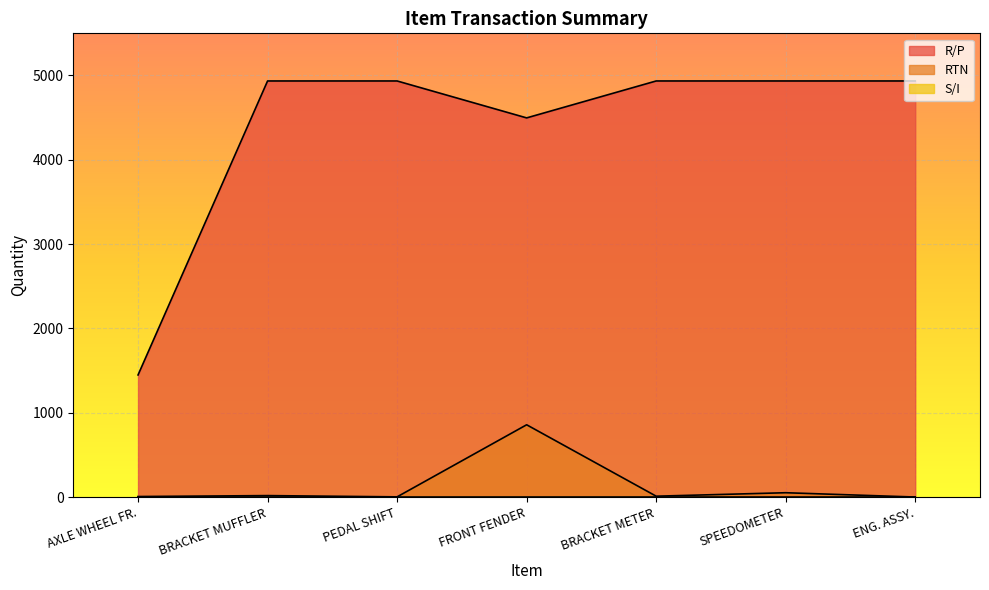

True or false: RTN has a value of 1 at PEDAL SHIFT.

False